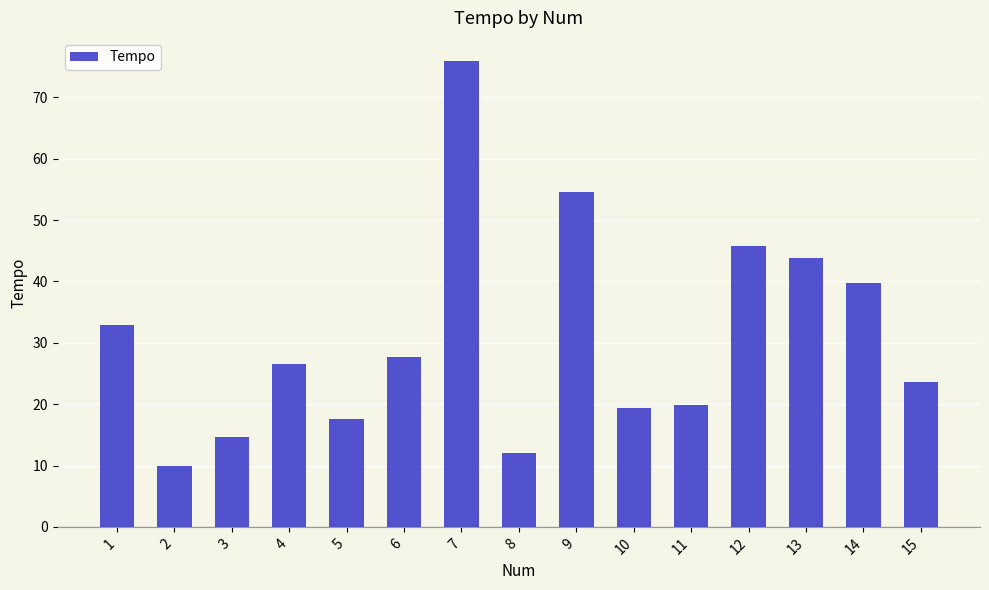

What is the difference between the values at 2 and 10?

9.5